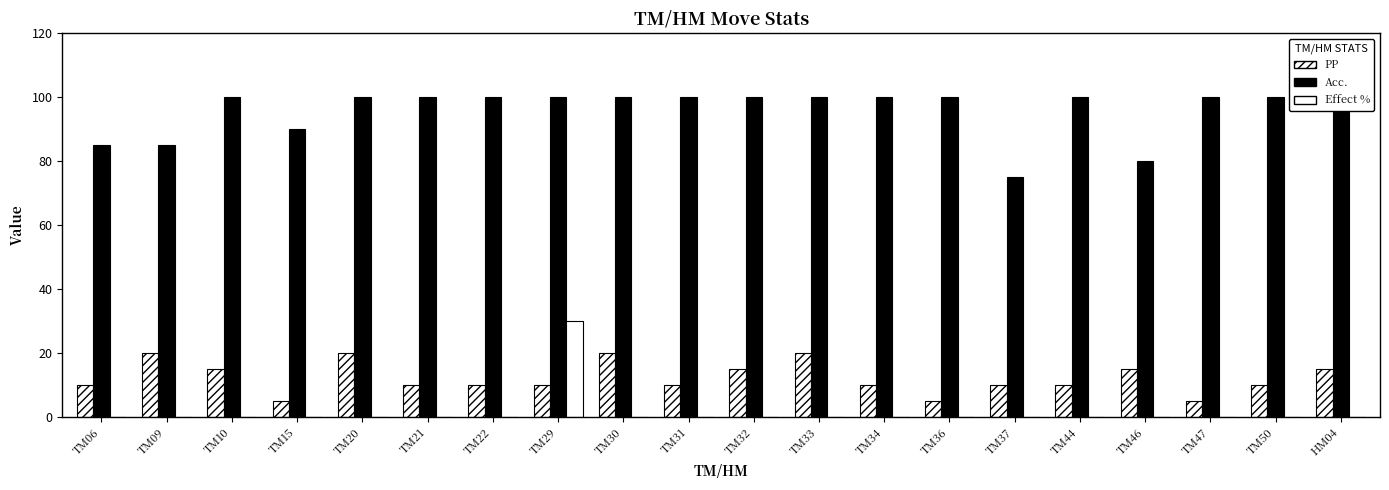

How many distinct data groups are displayed?

3